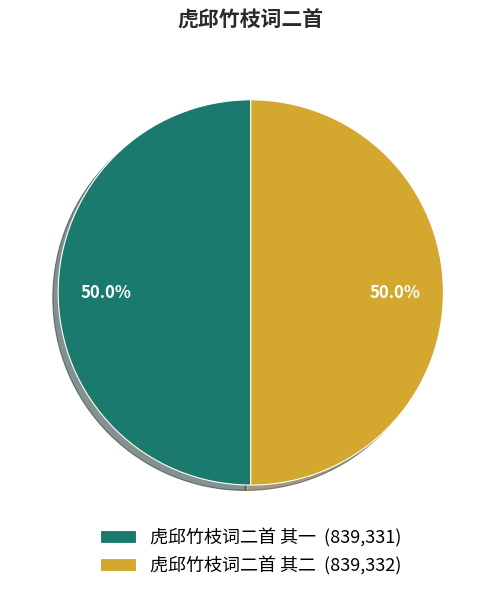

Approximately how many times larger is the value at 虎邱竹枝词二首 其一 (839,331) compared to 虎邱竹枝词二首 其二 (839,332)?

1.0